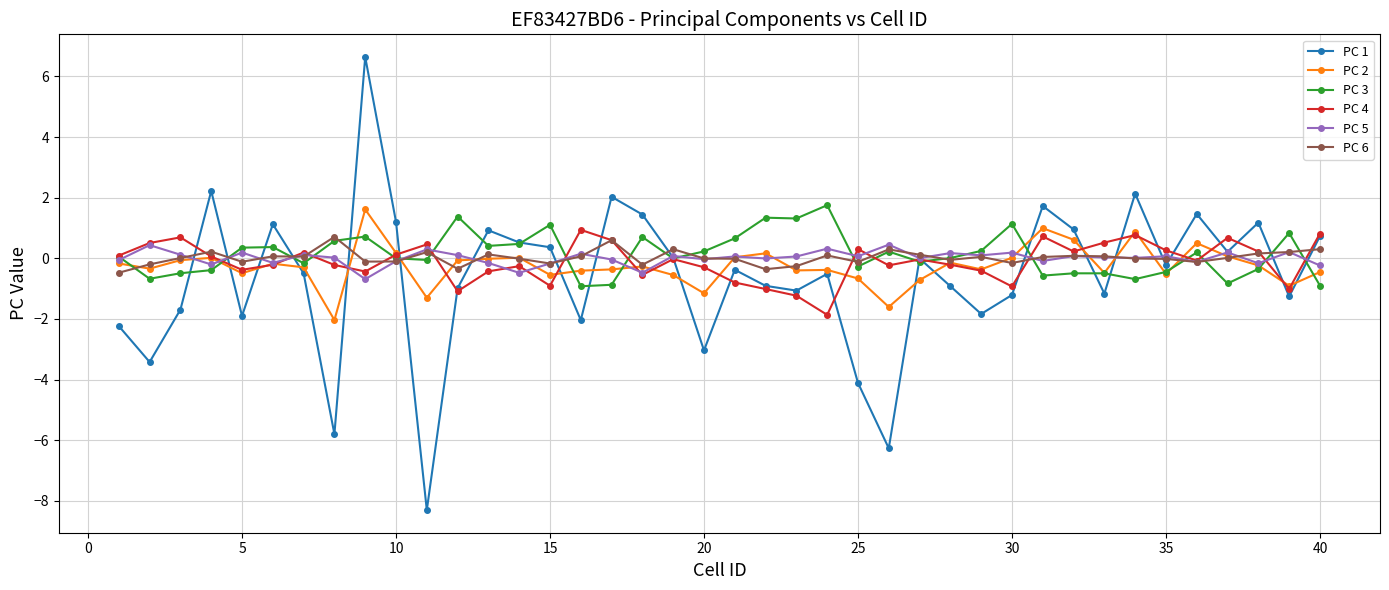

Which series has the largest range (max minus min)?

PC 1